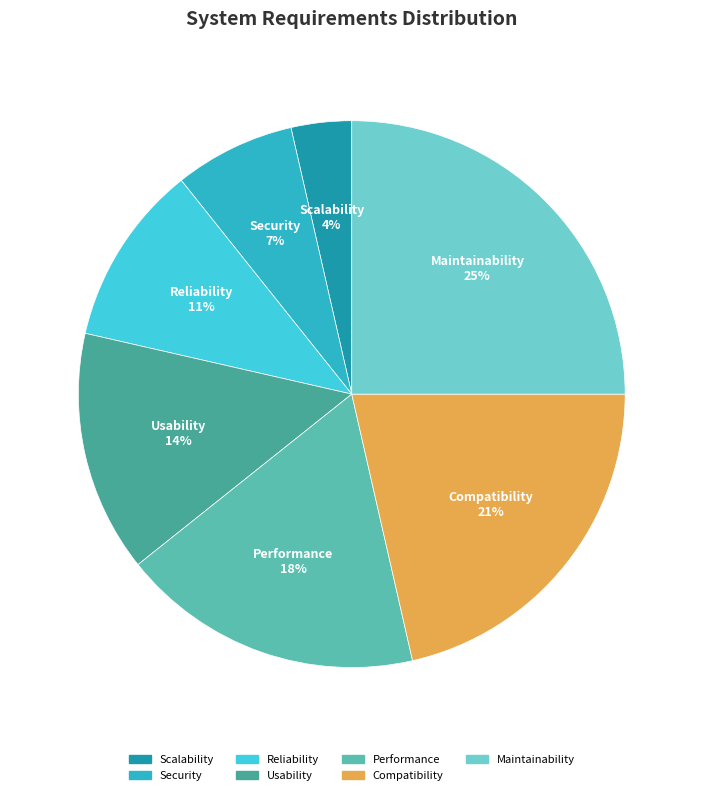

Is it true that Scalability is 4% of the pie?

True